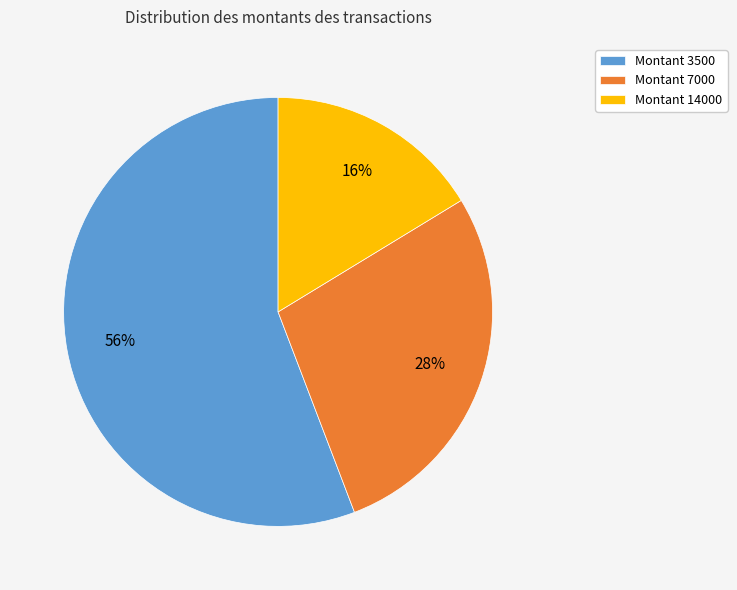

What is the largest slice in the pie chart?

Montant 3500